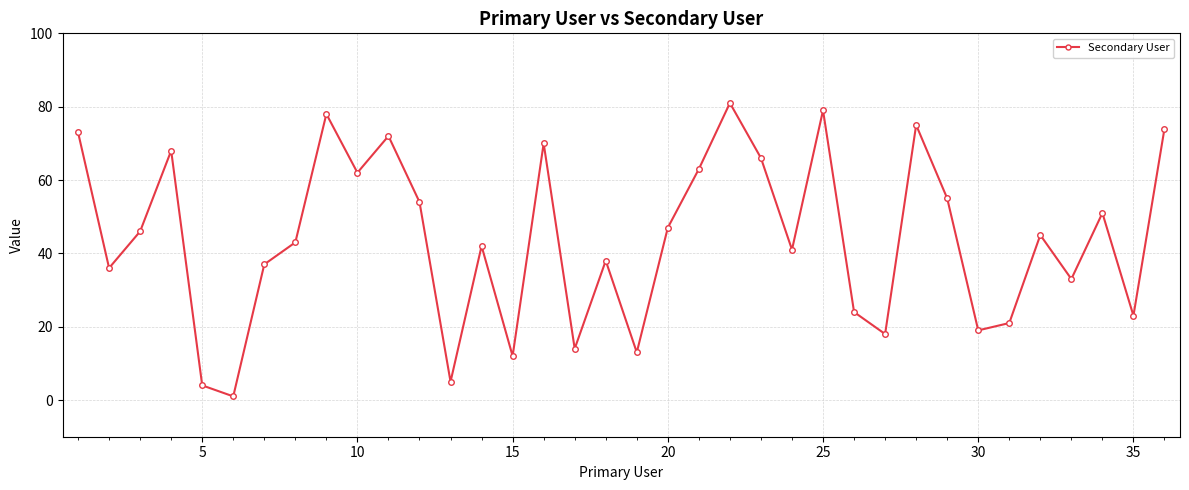

What is the difference between the maximum and minimum values?

80